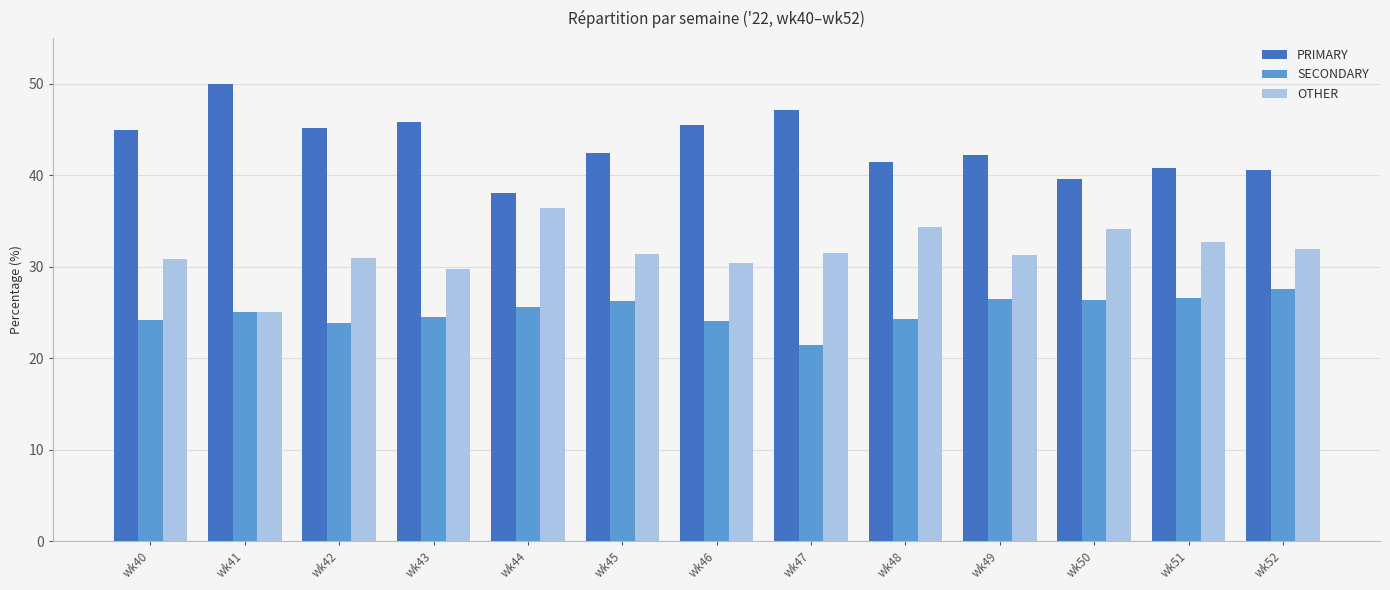

How many data points in PRIMARY are above 42?

8